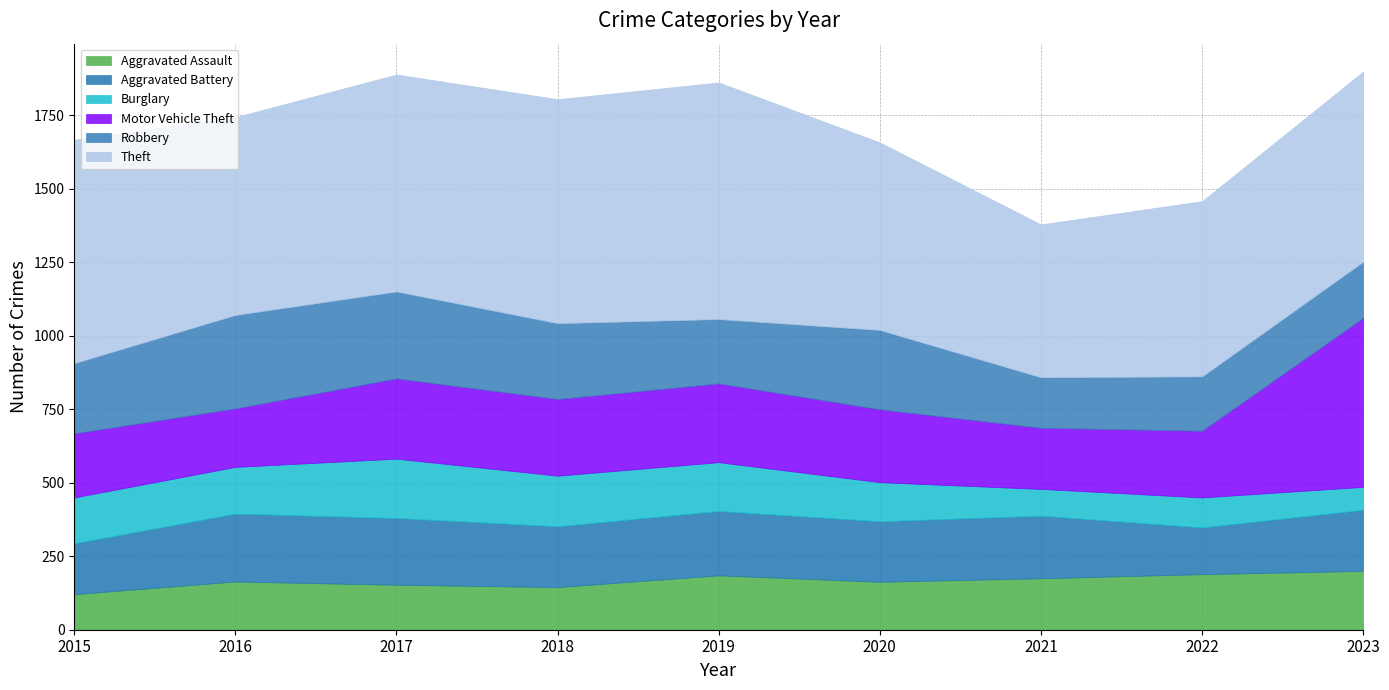

Which series has the widest spread of values?

Motor Vehicle Theft